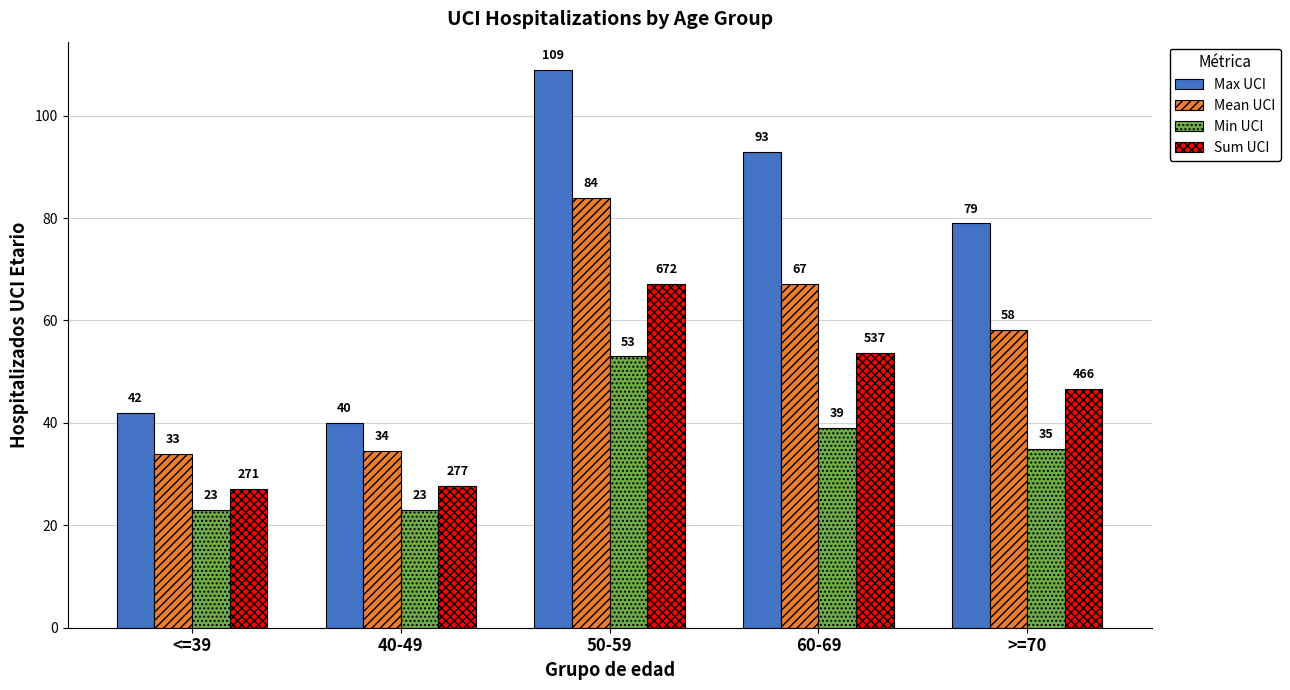

What is the difference between the second highest and second lowest values in the Sum UCI series?

26.0